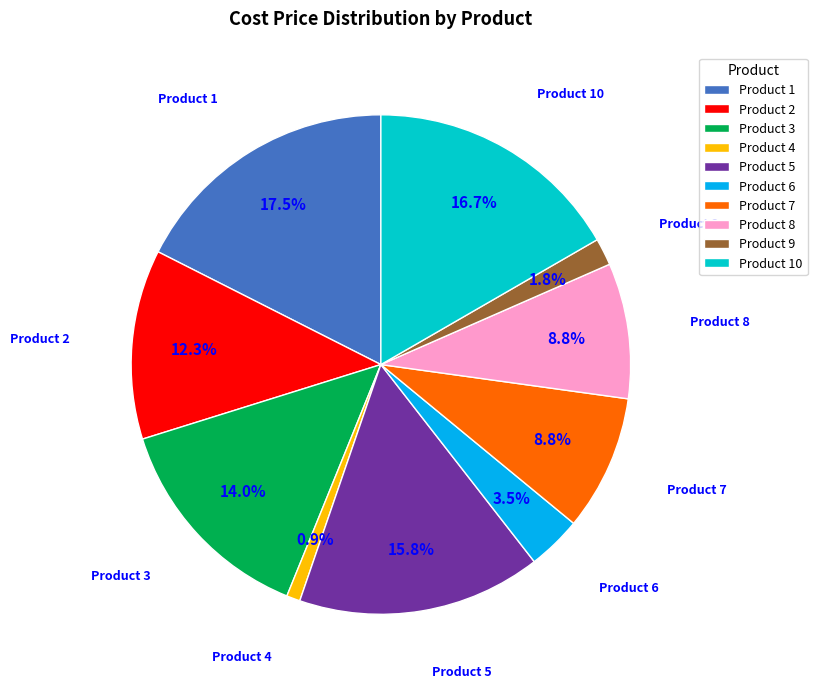

To the nearest percent, what is the average slice percentage?

10%